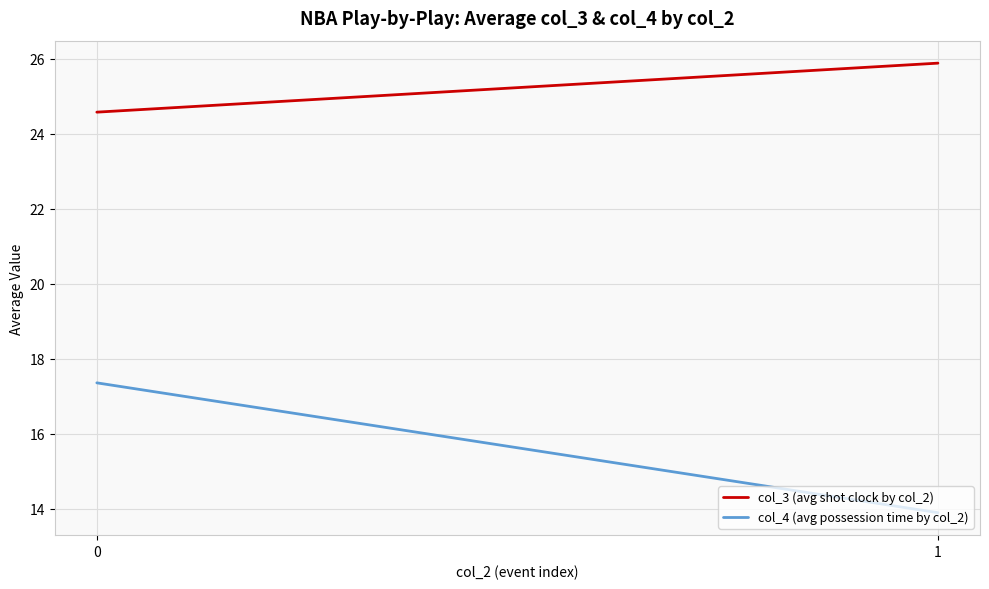

What is the sum of all col_3 (avg shot clock by col_2) values?

50.5